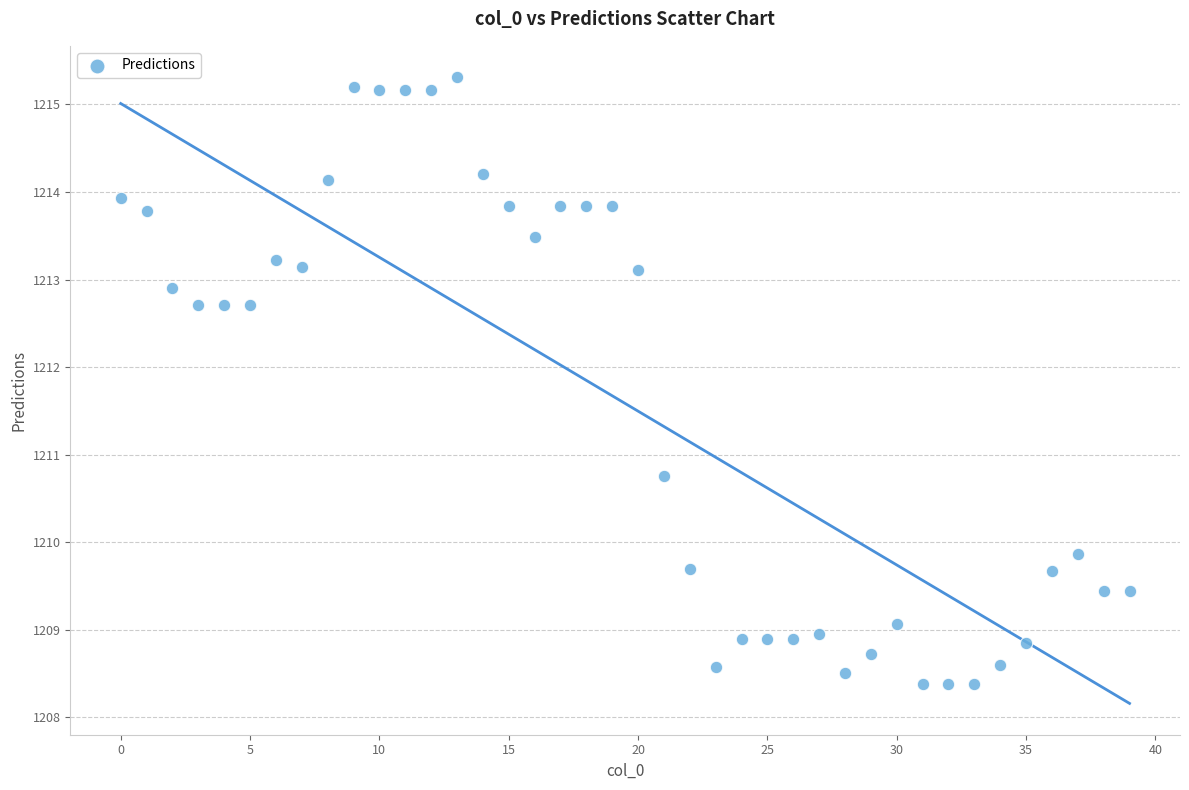

What is the range of Y values (max minus min)?

6.9